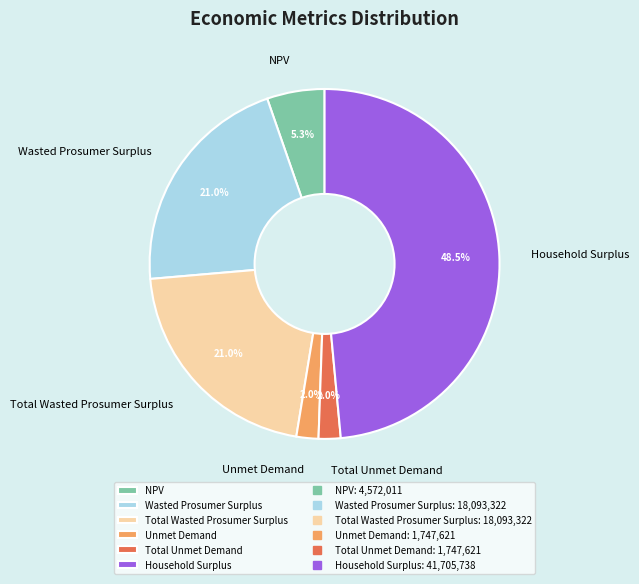

Which has a higher value, NPV or Total Unmet Demand?

NPV